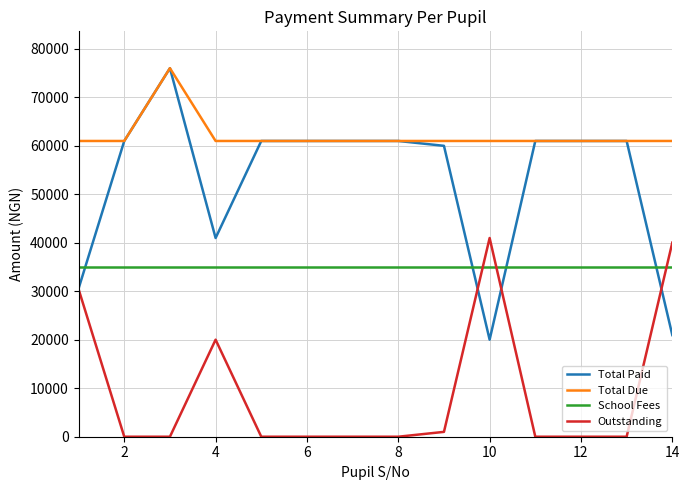

Which series has the largest range (max minus min)?

Total Paid